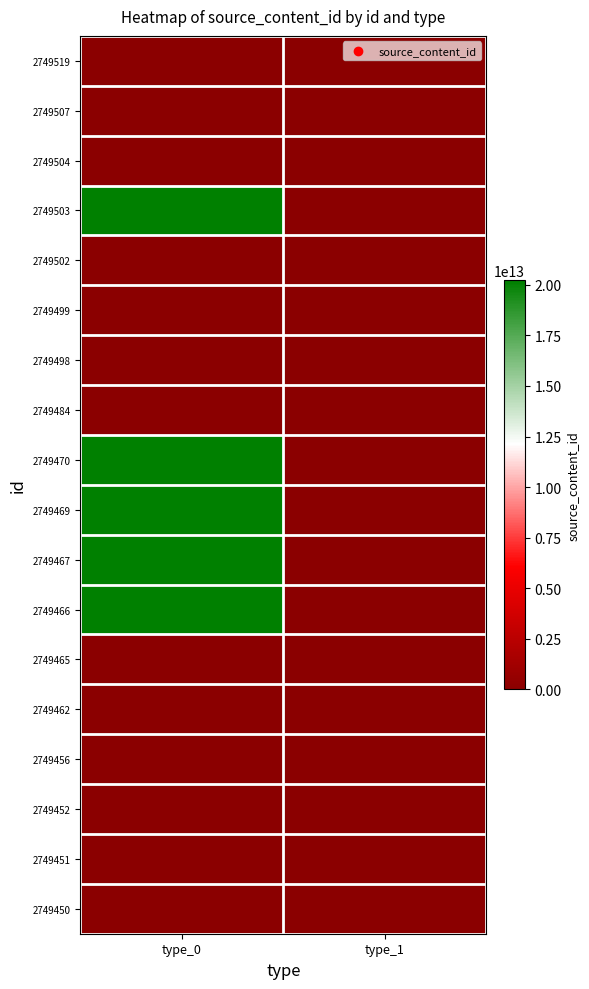

At which category is the sum across all series the highest?

type_0